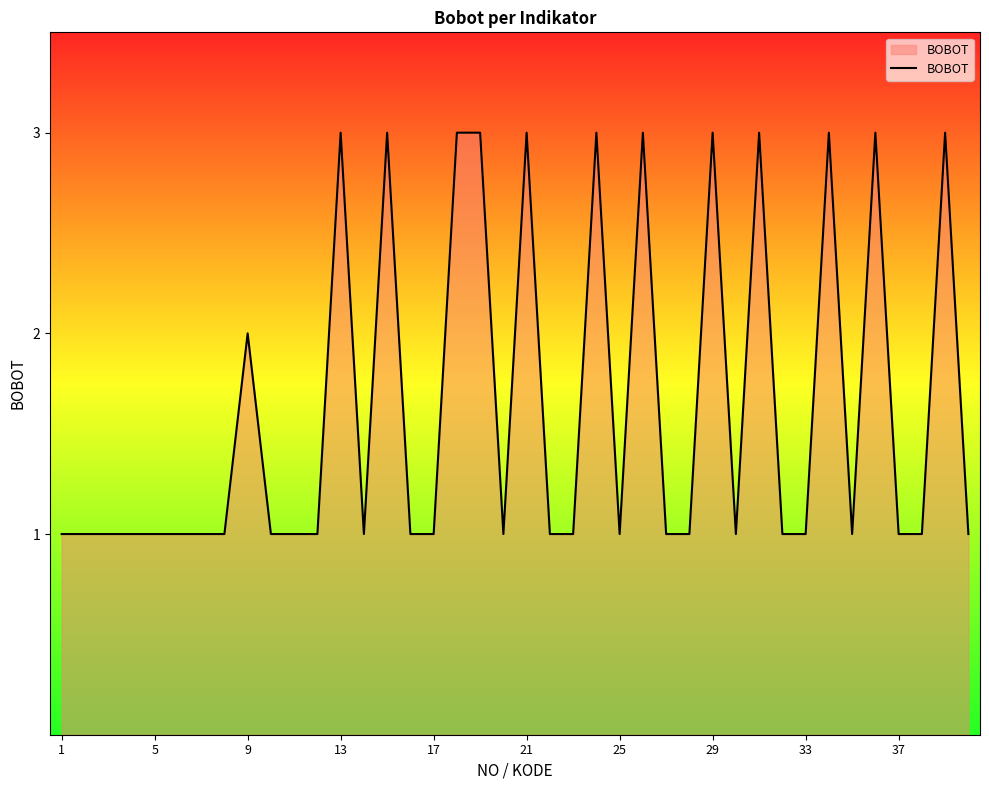

What is the greatest value displayed?

3